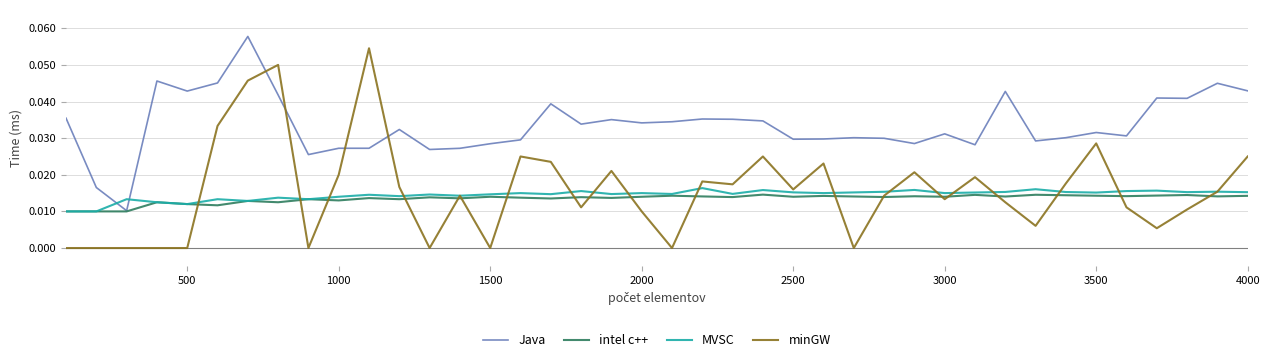

After their last crossing, which series has the higher values: minGW or Java?

Java